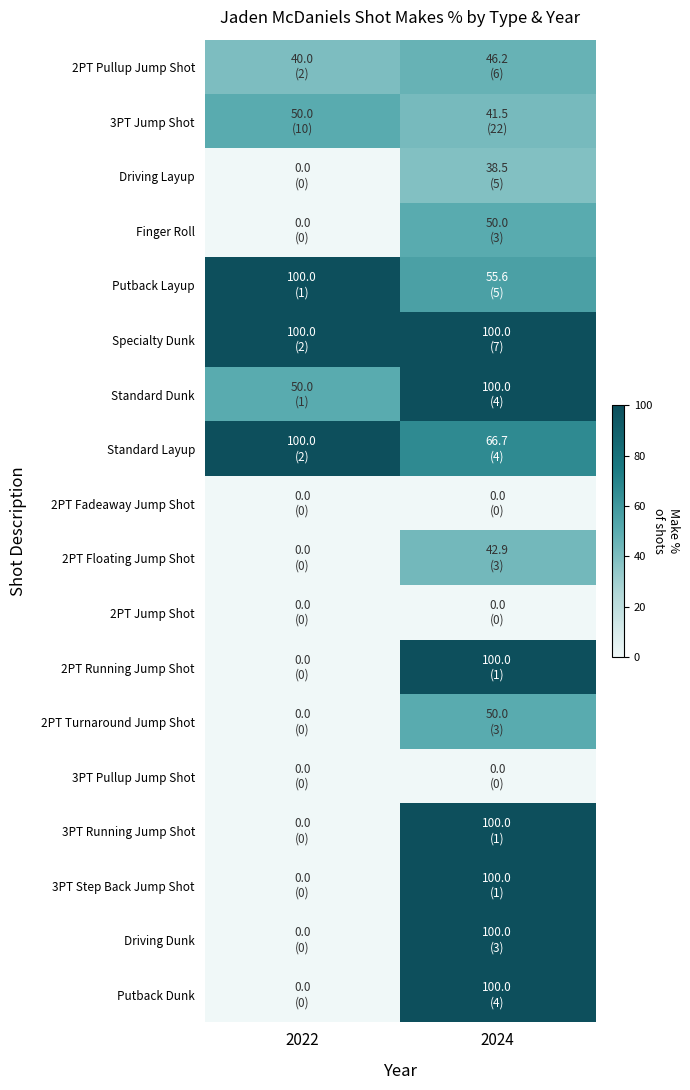

Count the number of categories in the chart.

2